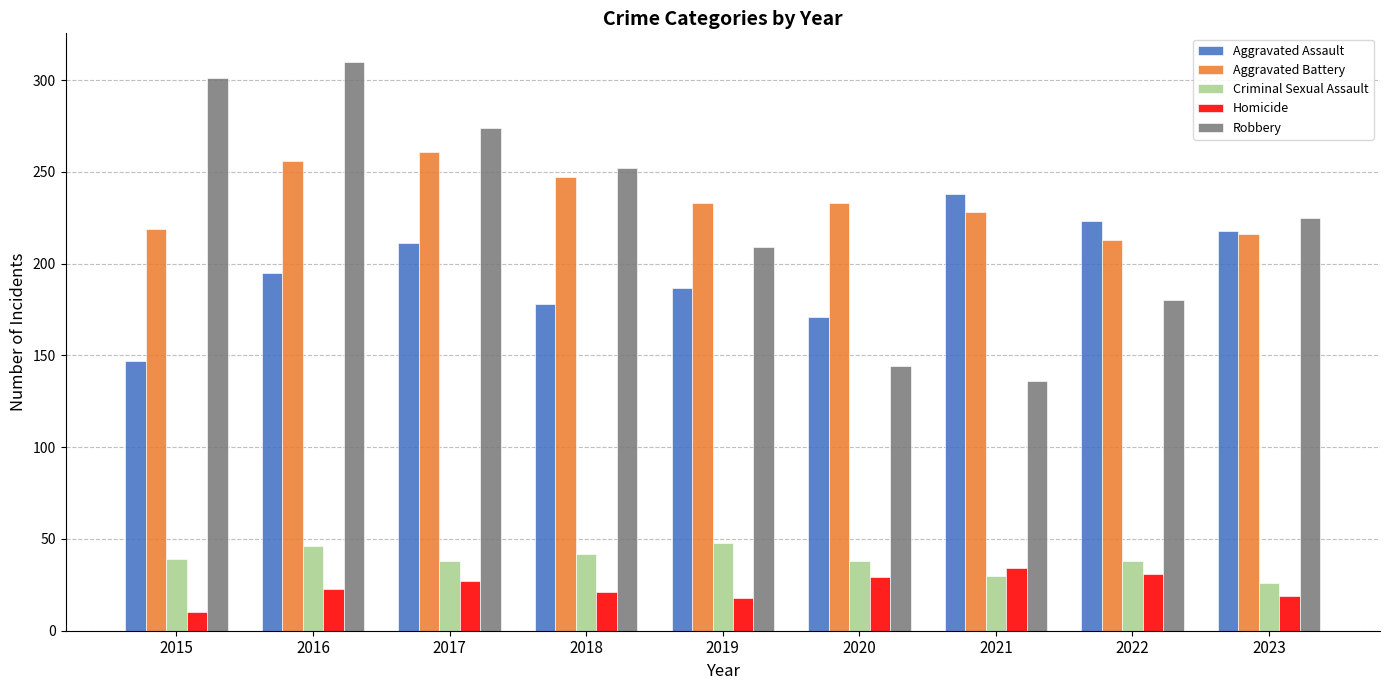

Which label corresponds to the smallest value in the chart?

2015